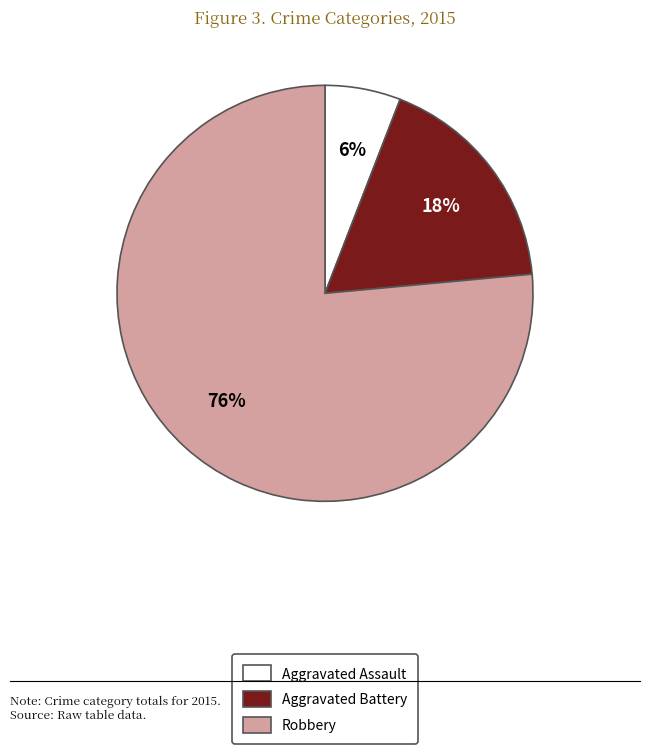

How many segments does this pie chart have?

3